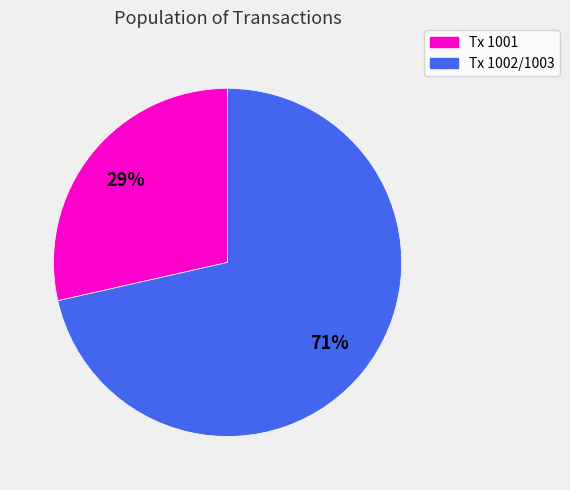

Is it true that Tx 1001 is 29% of the pie?

True